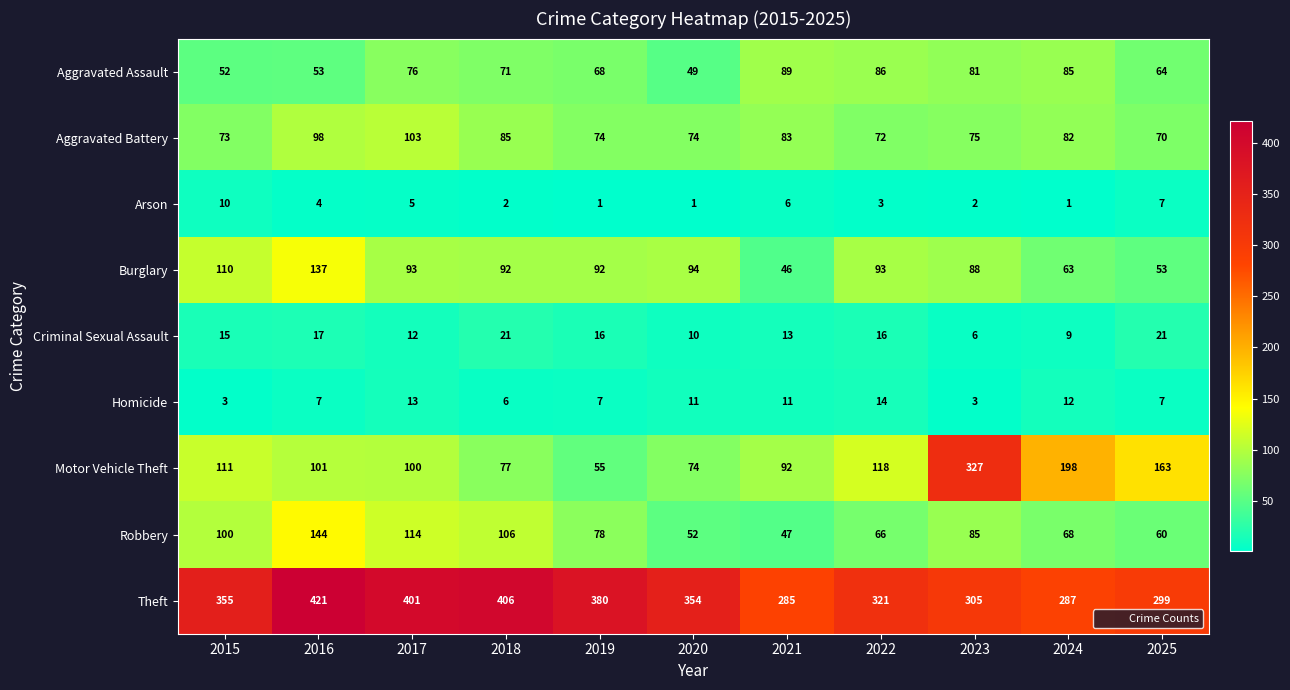

List the series in order of their peak value, highest first.

Theft, Motor Vehicle Theft, Robbery, Burglary, Aggravated Battery, Aggravated Assault, Criminal Sexual Assault, Homicide, Arson